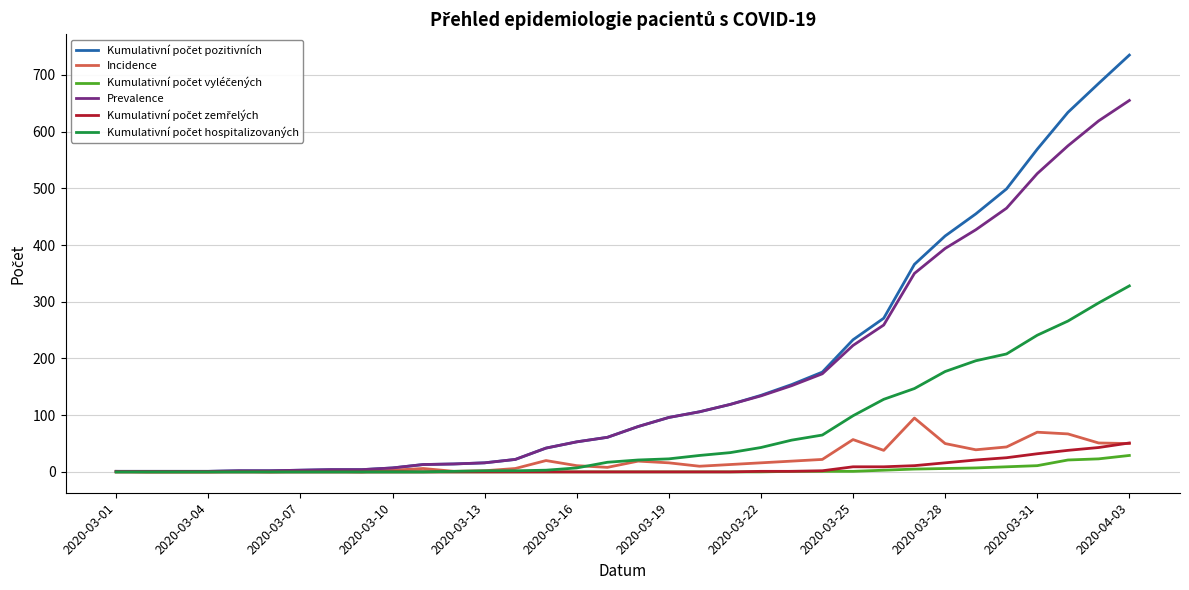

What is the maximum value shown in the chart?

735